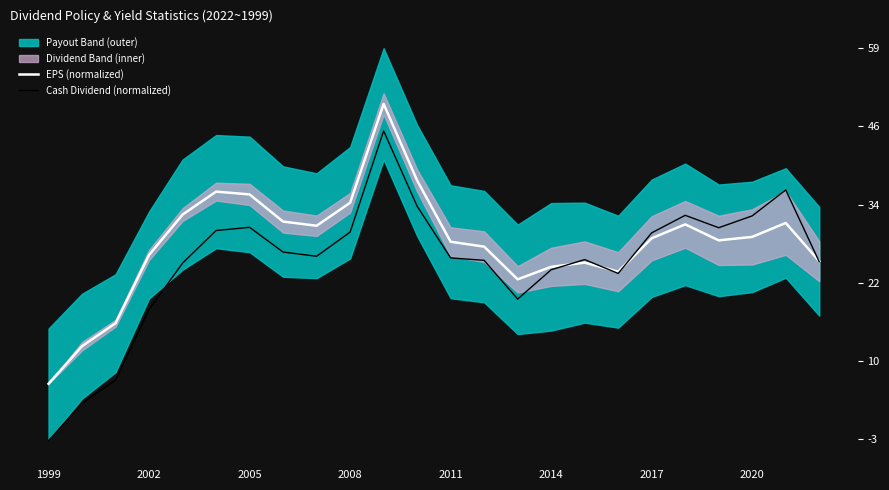

True or false: EPS (normalized) has a value of 29.1 at 2020.

True